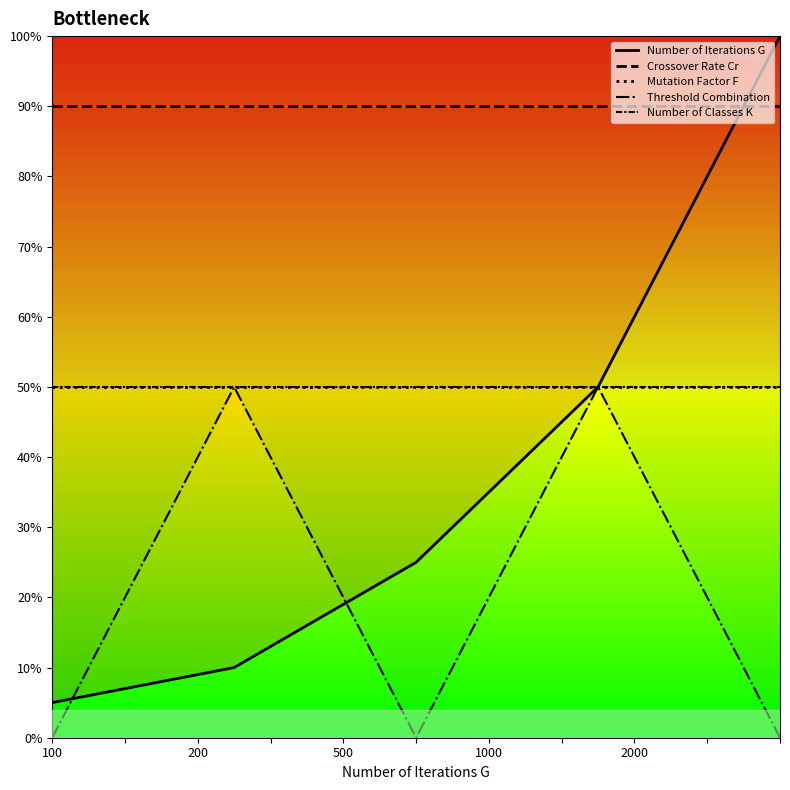

At how many categories does at least one series exceed 35?

5